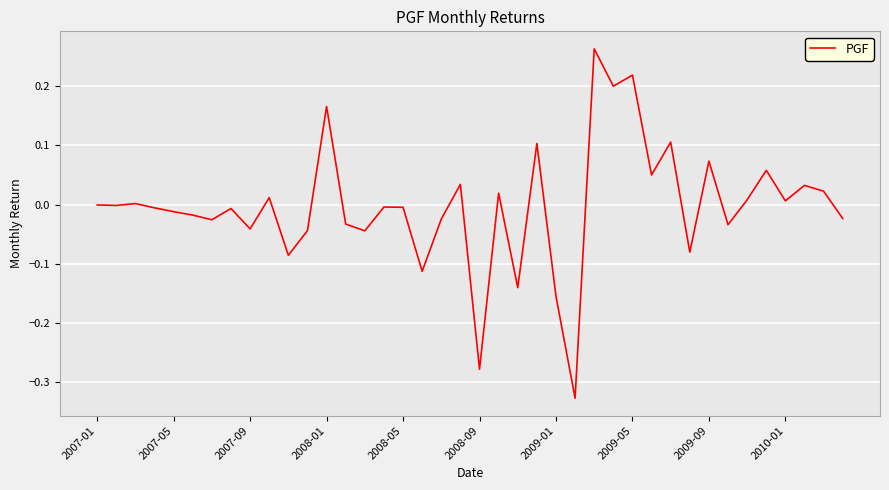

What is the difference between the maximum and second lowest values?

0.5